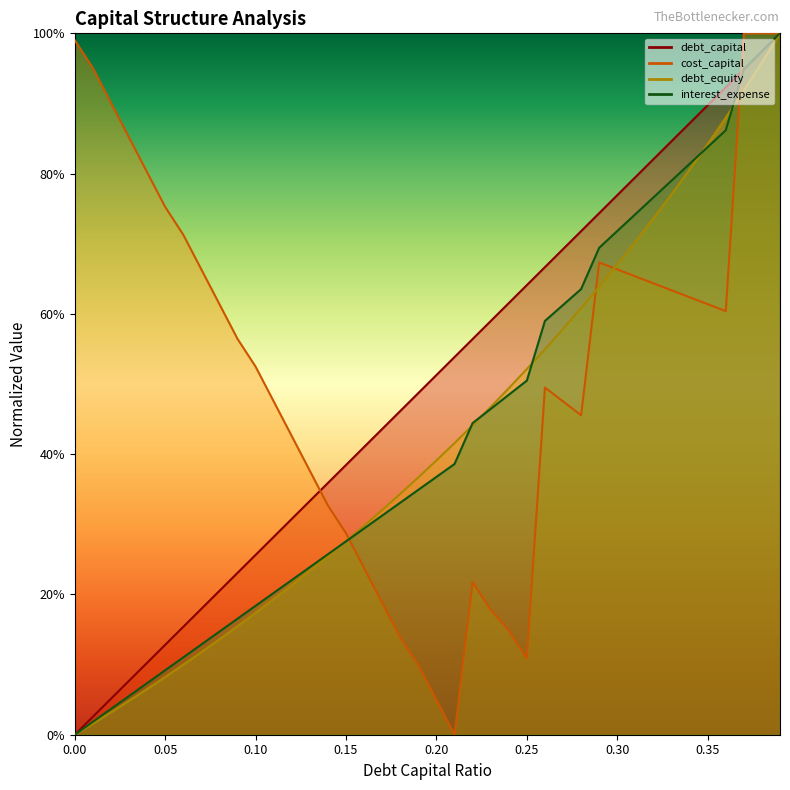

True or false: debt_capital and debt_equity cross at least once.

False